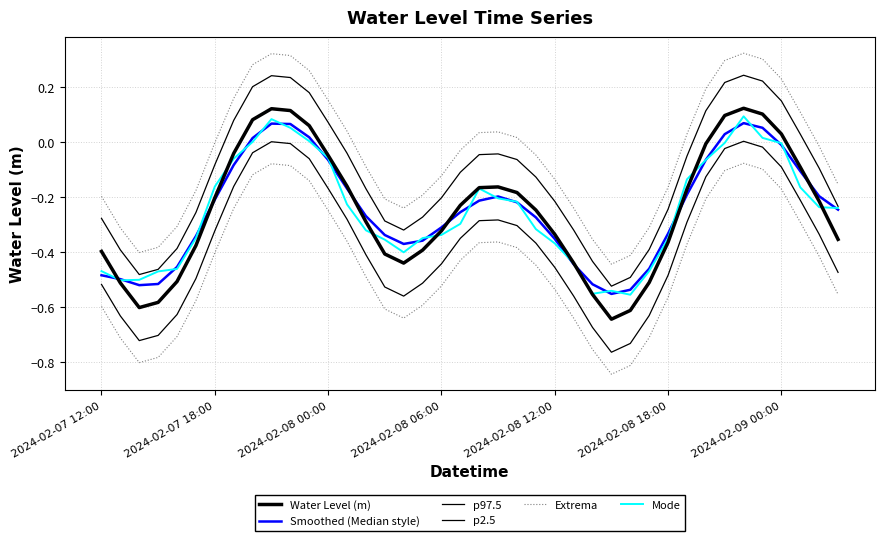

How many lines are shown in the chart?

6